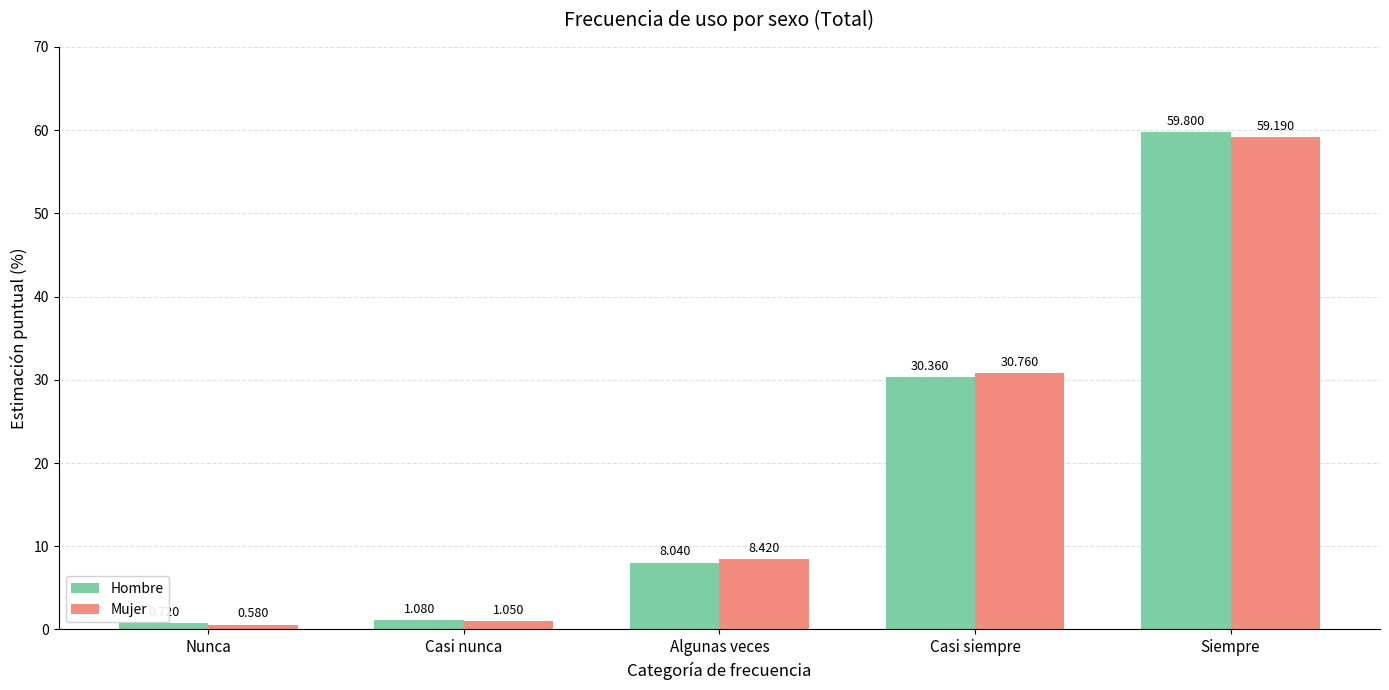

Where does the Mujer series first go above 8?

Algunas veces